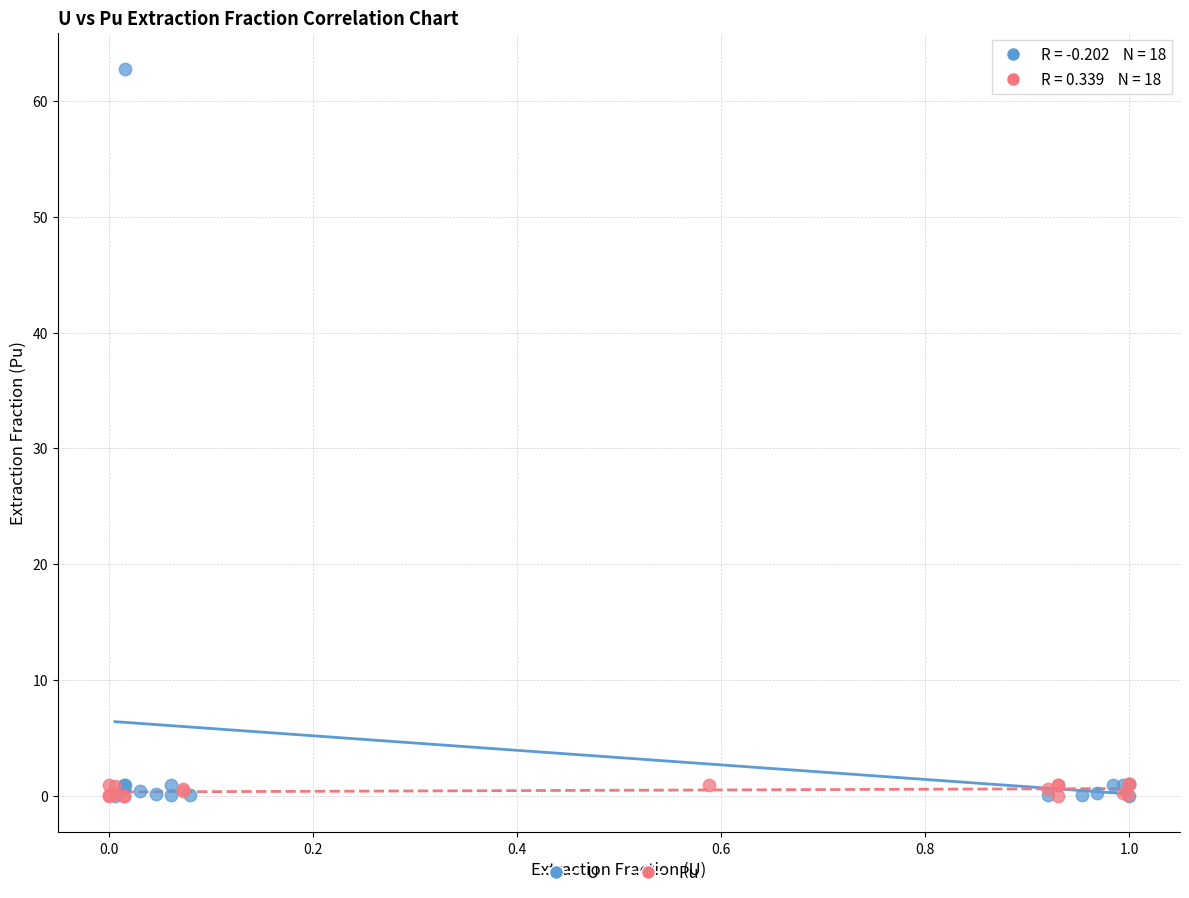

Which series reaches the maximum Y coordinate?

U